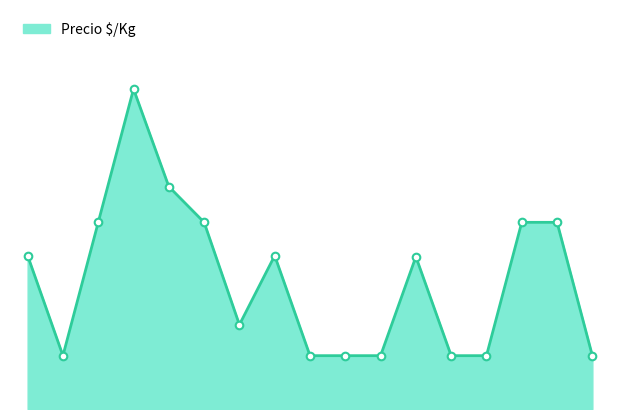

How many lines are shown in the chart?

1